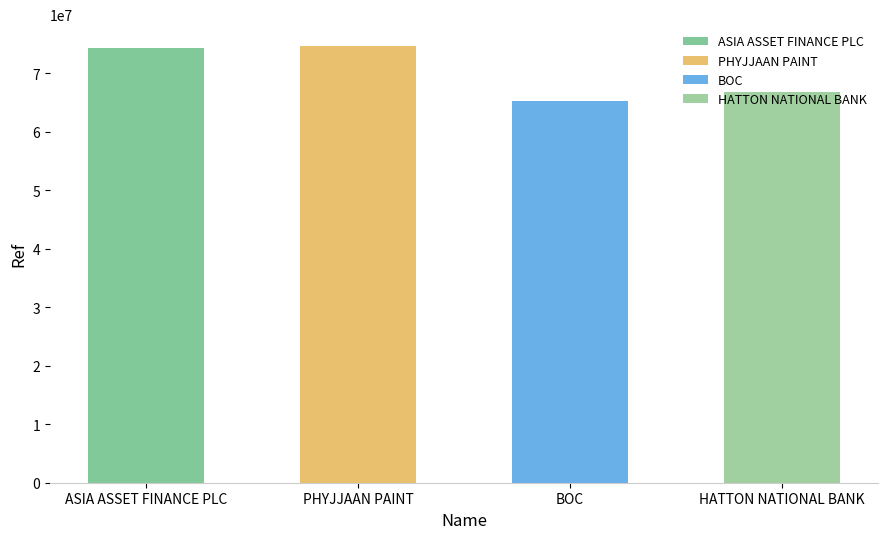

What is the sum of the values at ASIA ASSET FINANCE PLC and PHYJJAAN PAINT?

149022975